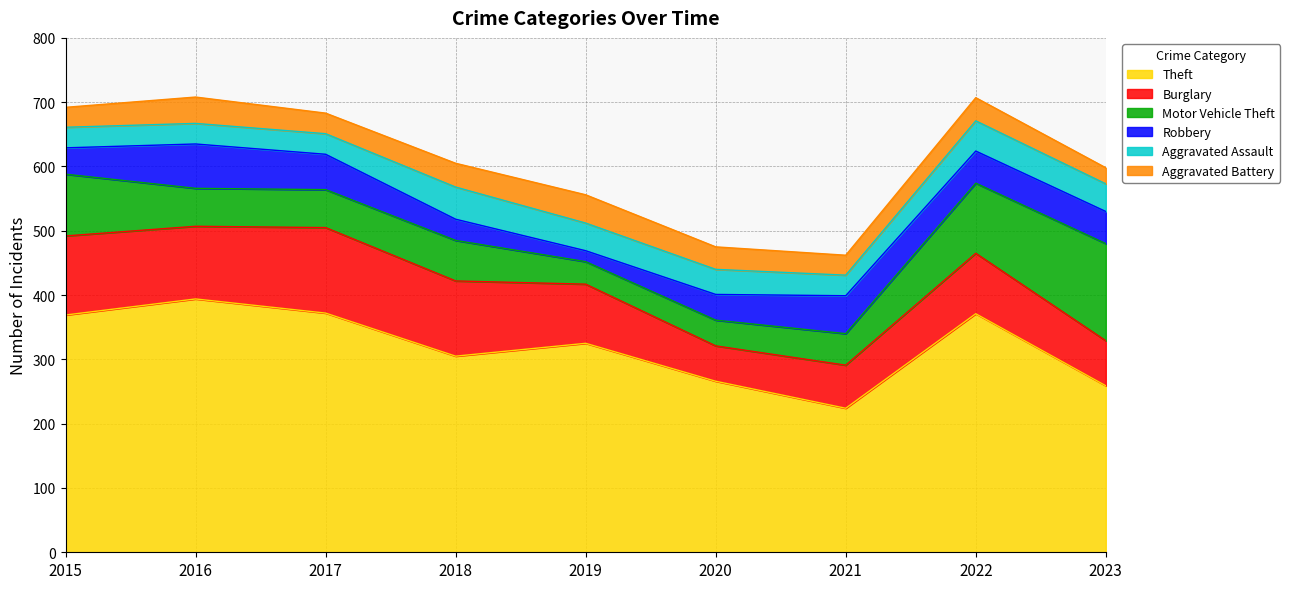

What is the difference between the Aggravated Battery values at 2015 and 2023?

6